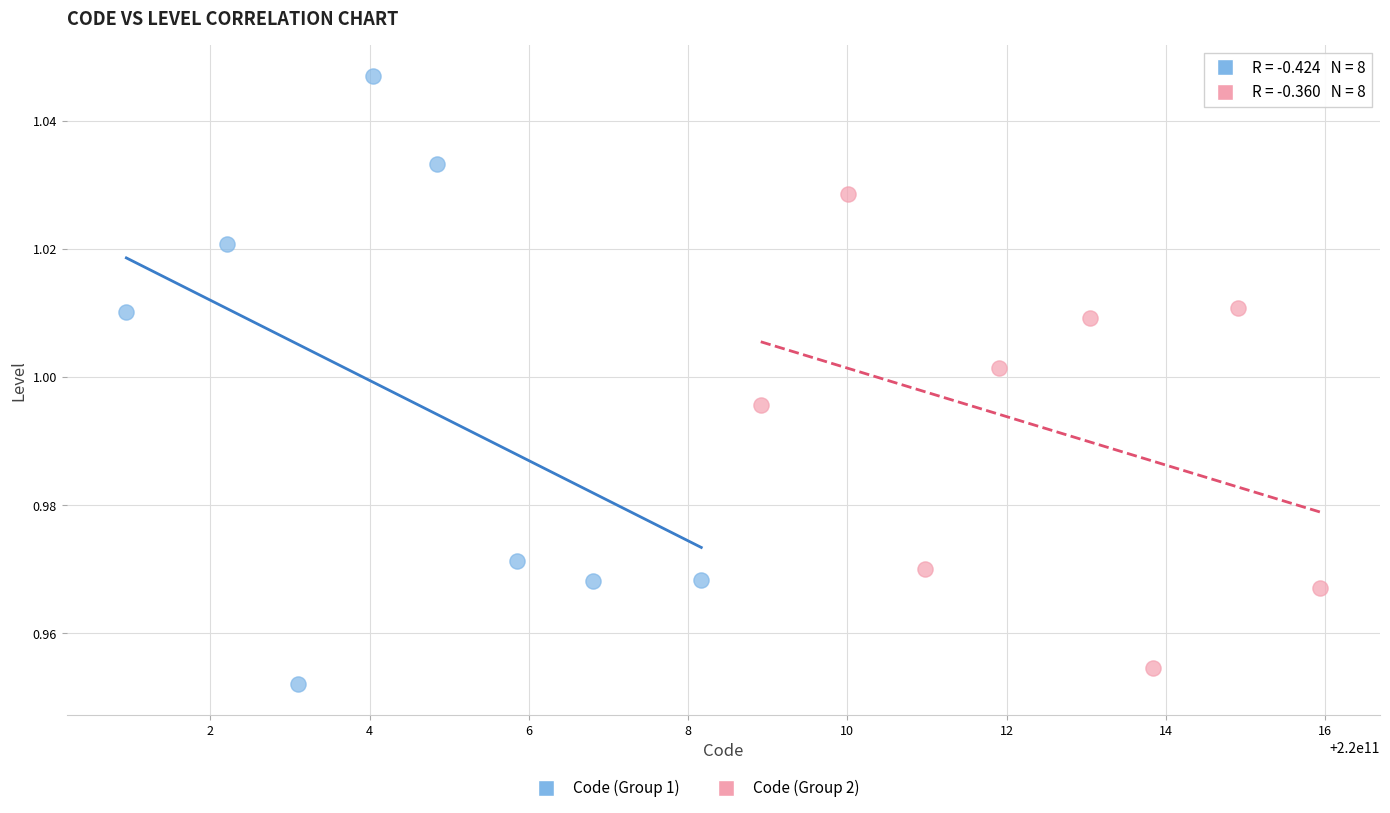

Which series contains the highest Y value?

Code (Group 1)